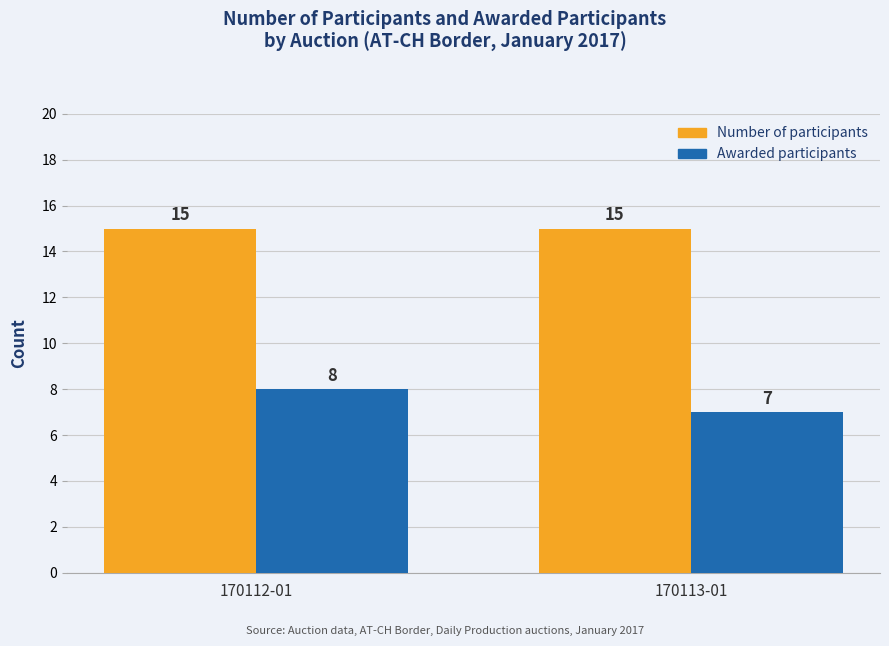

Reading right to left, list all the values displayed in this chart.

Number of participants: 15	15
Awarded participants: 7	8